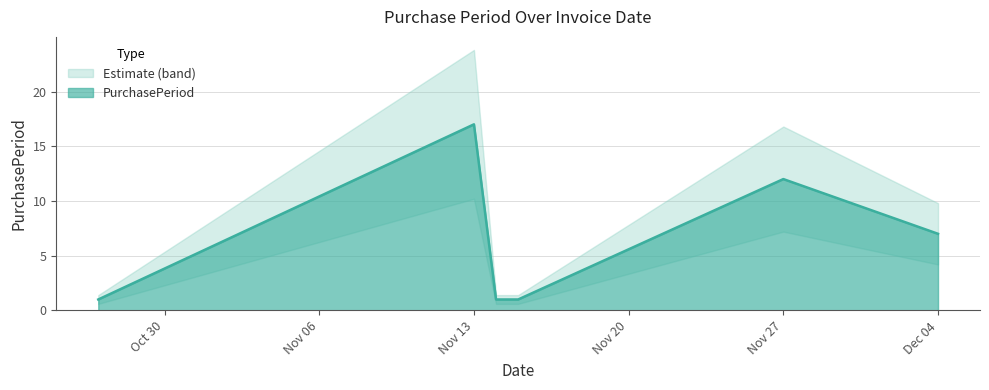

At which label is PurchasePeriod closest to 9?

Dec 04